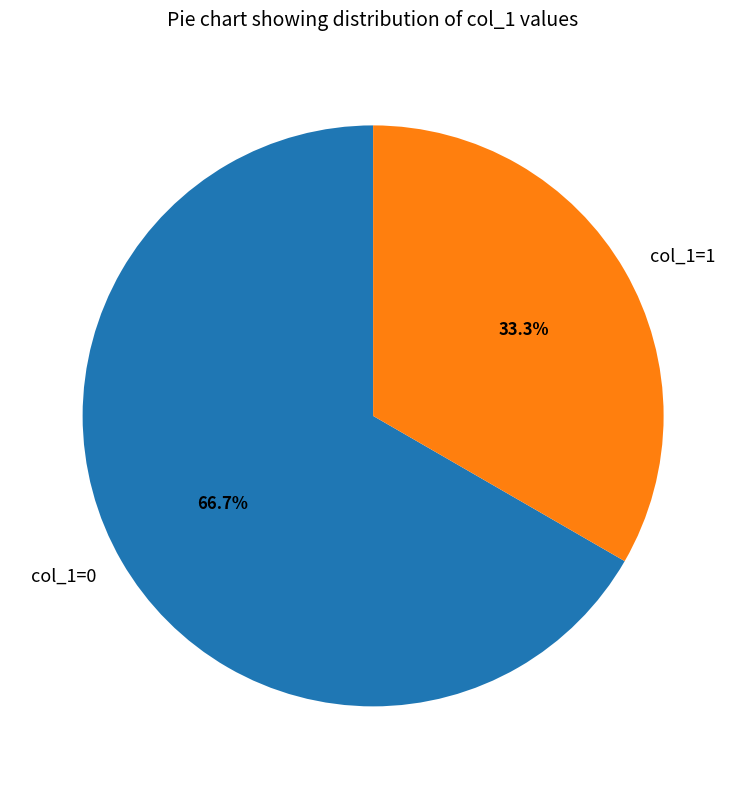

Is there a majority slice in this chart?

Yes